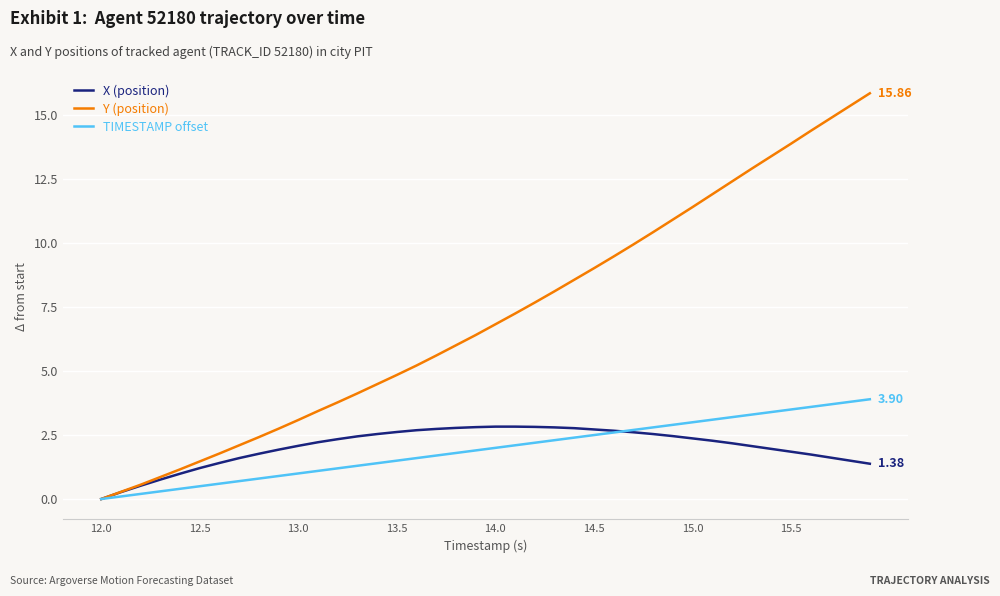

Which series has the largest range (max minus min)?

Y (position)